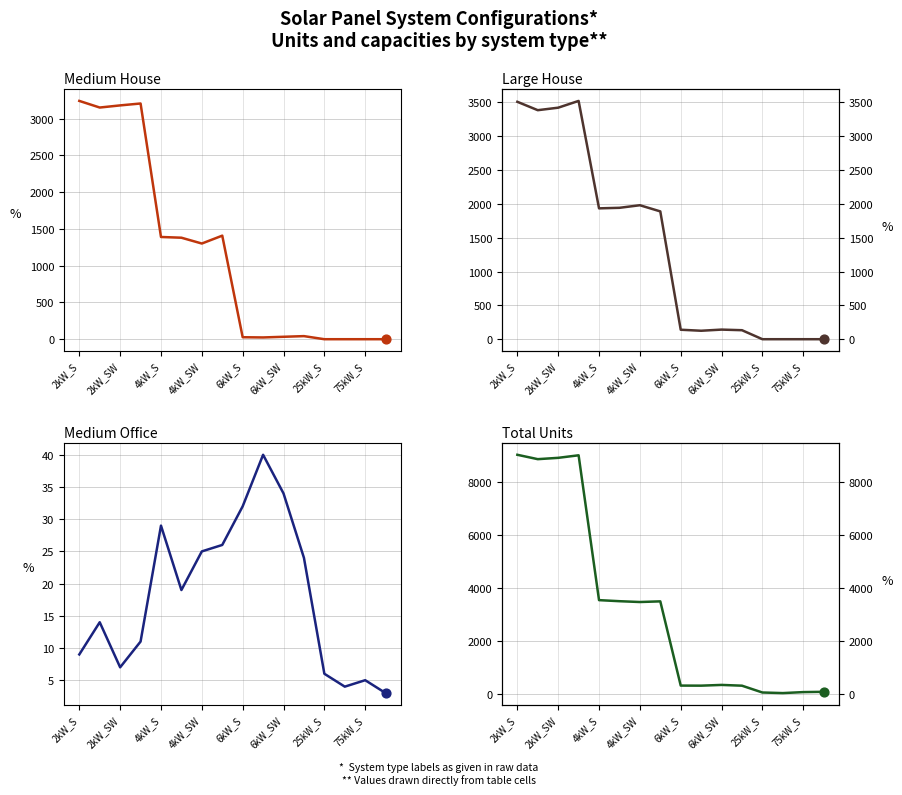

Which series reaches the maximum Y coordinate?

Total Units